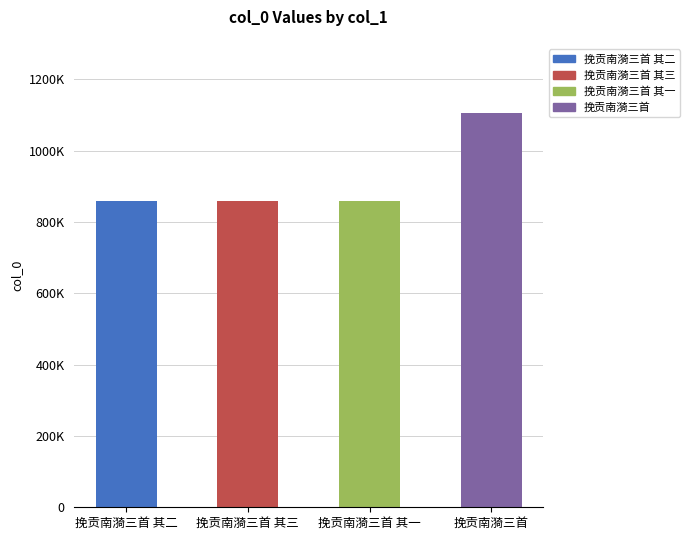

What is the average value?

919887